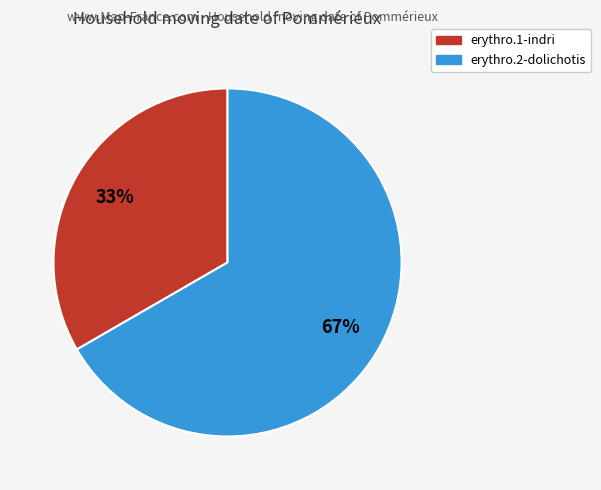

To the nearest percent, what is the average slice percentage?

50%